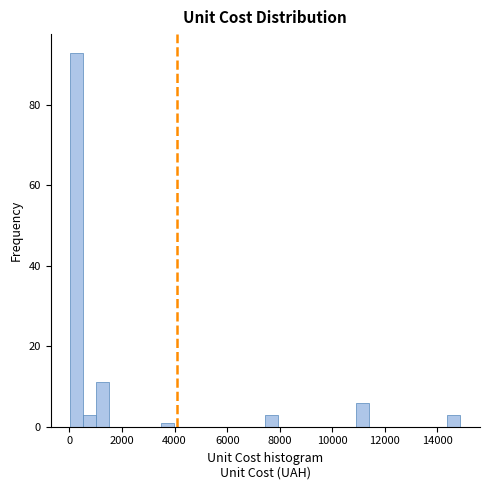

Read against the x-axis, roughly where is the centre of the tallest bar?

200